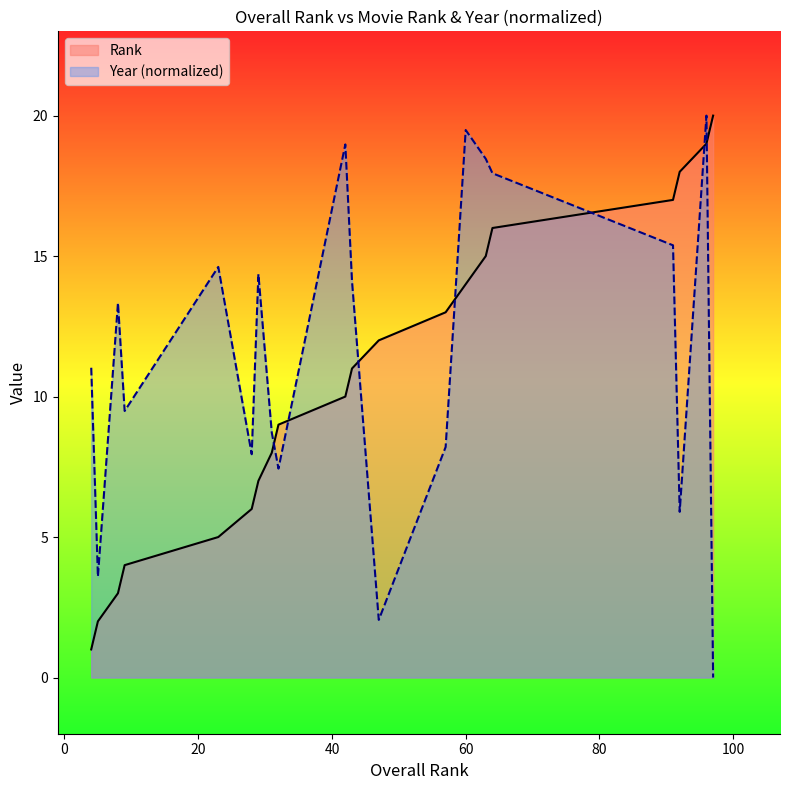

At how many categories does at least one series exceed 1?

20